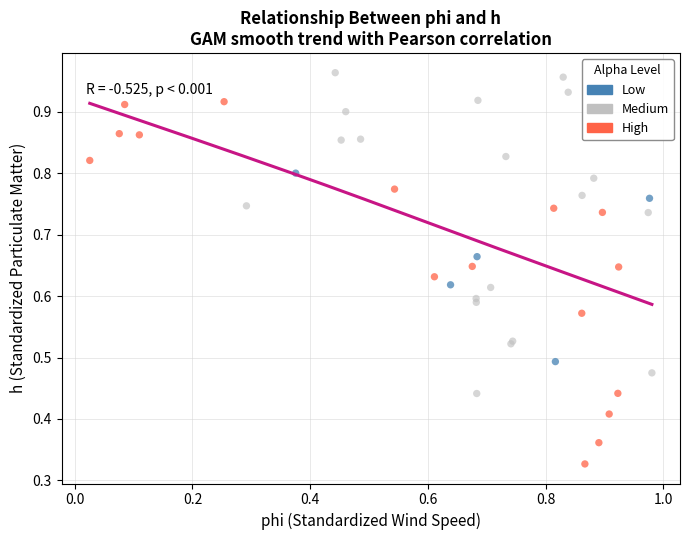

Which series contains the highest Y value?

Medium